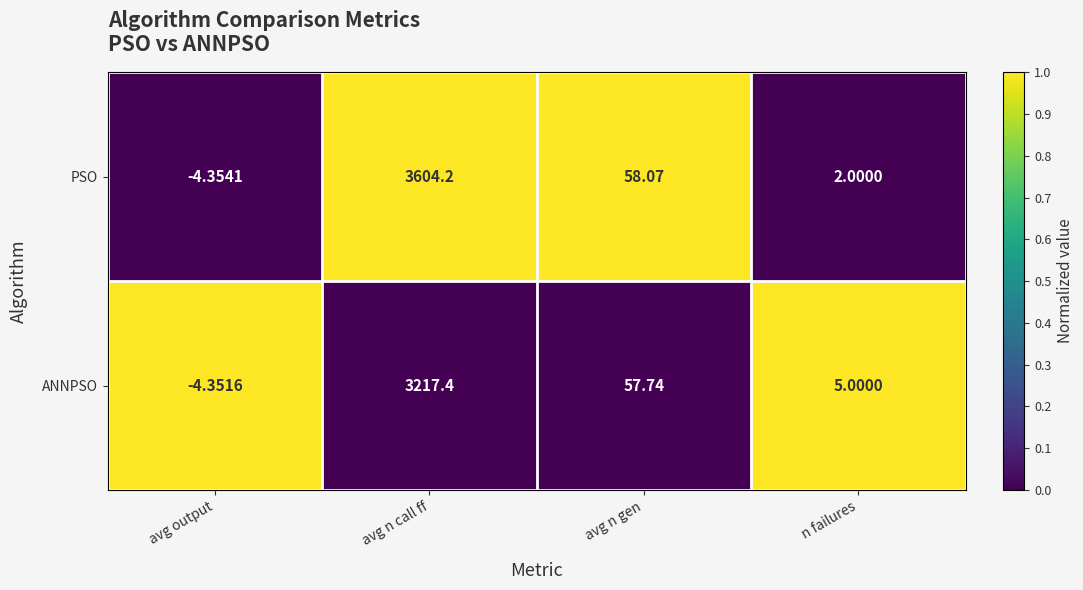

Which series has the widest spread of values?

PSO